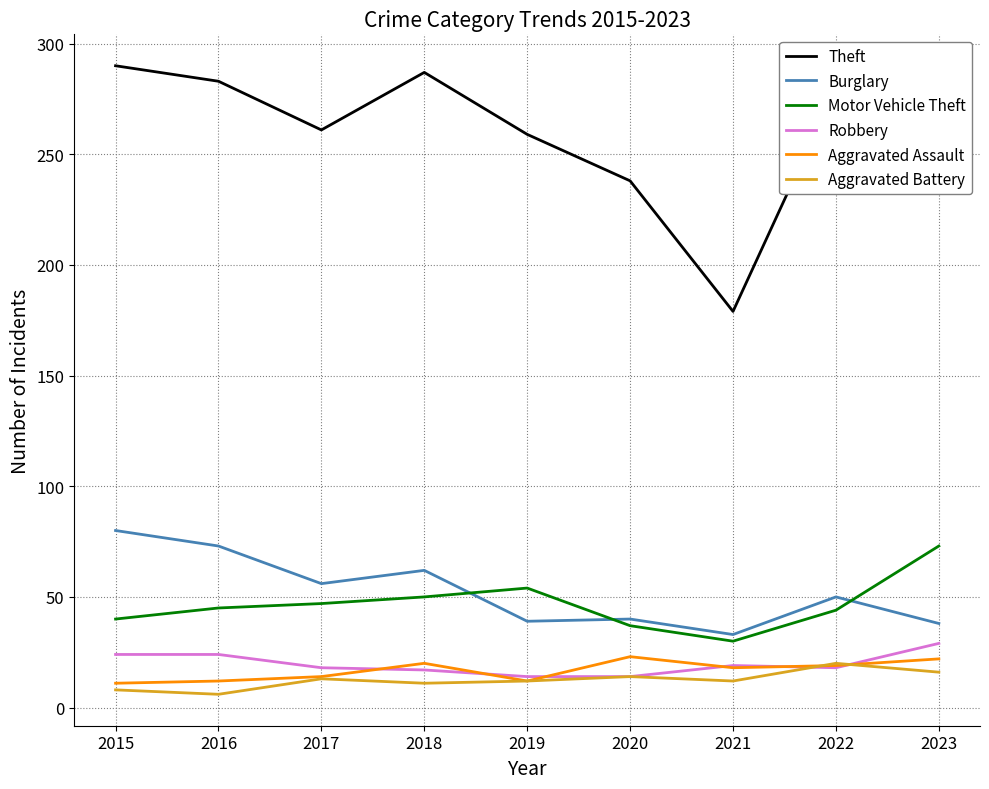

What is the total value across all series at 2018?

447